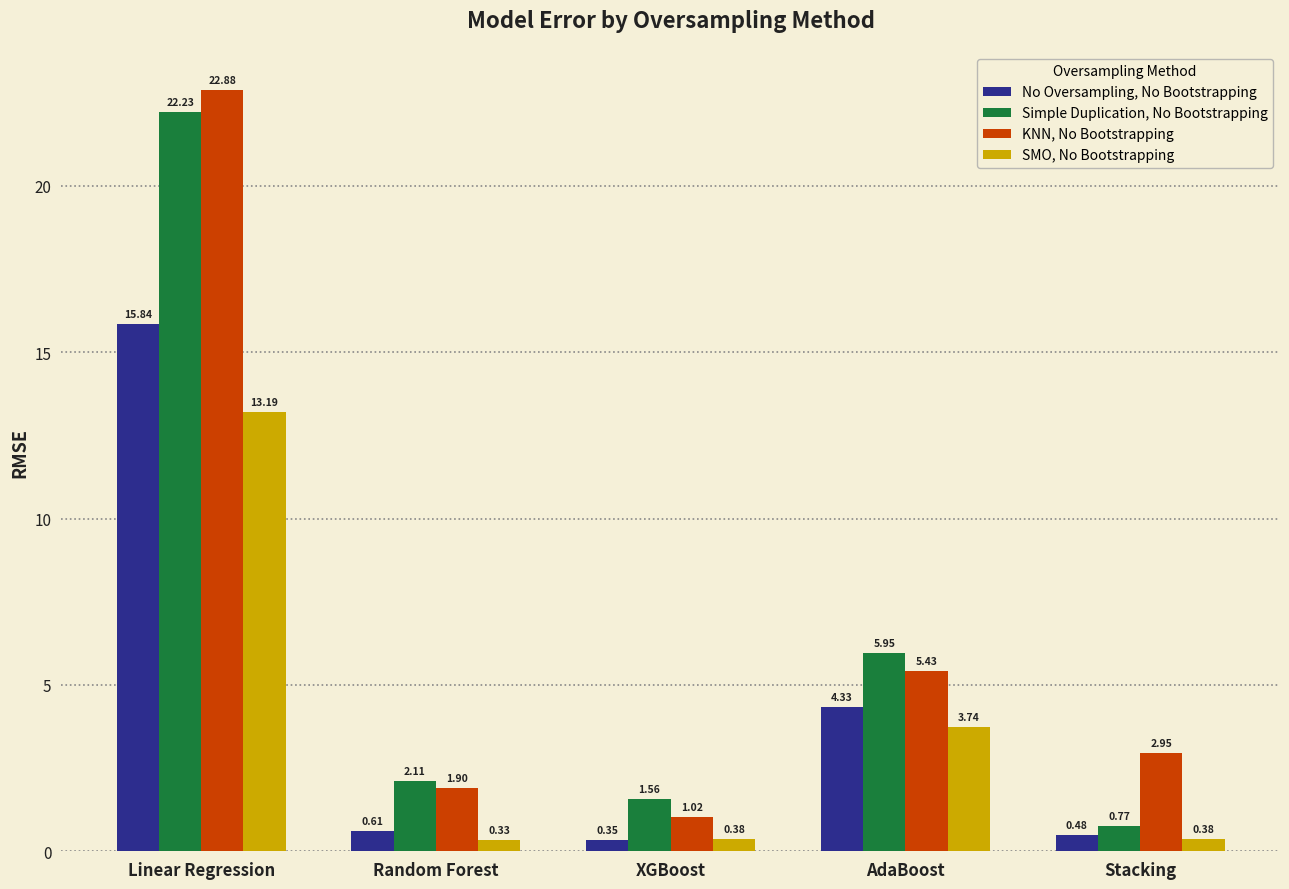

What is the difference between the maximum and minimum values in the No Oversampling, No Bootstrapping series?

15.5